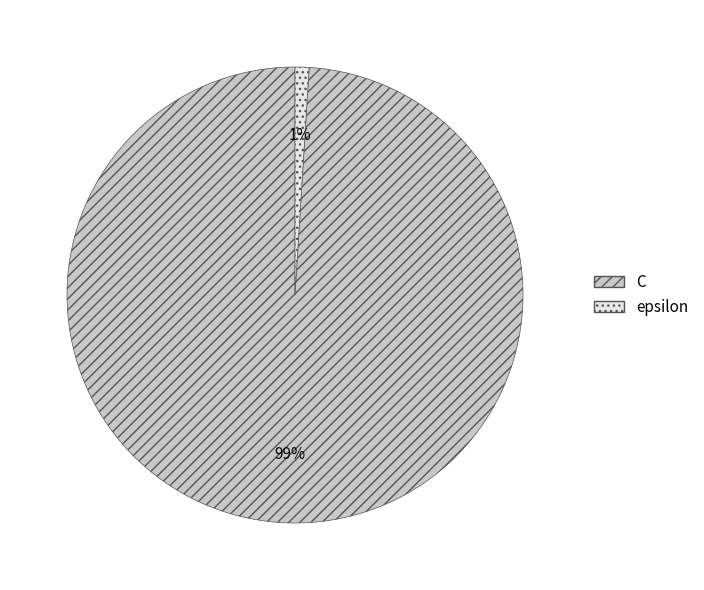

Which category accounts for the majority?

C